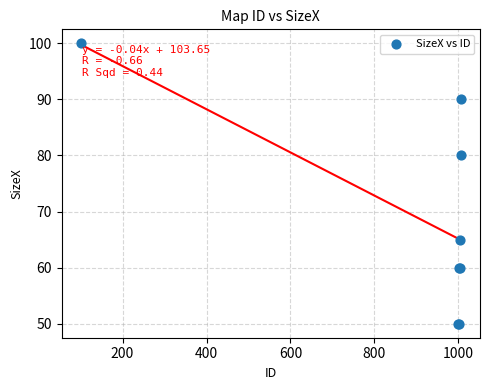

What Y value in the scatter plot is closest to 75?

80